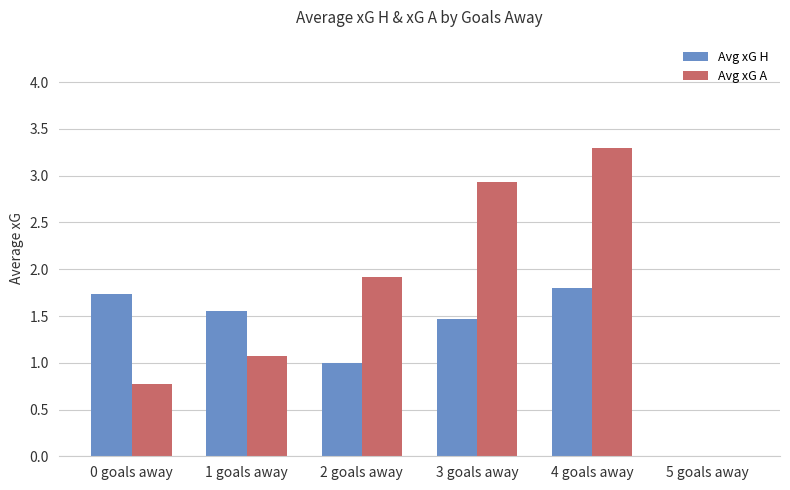

Is it true that Avg xG H equals 1.1 at 1 goals away?

False